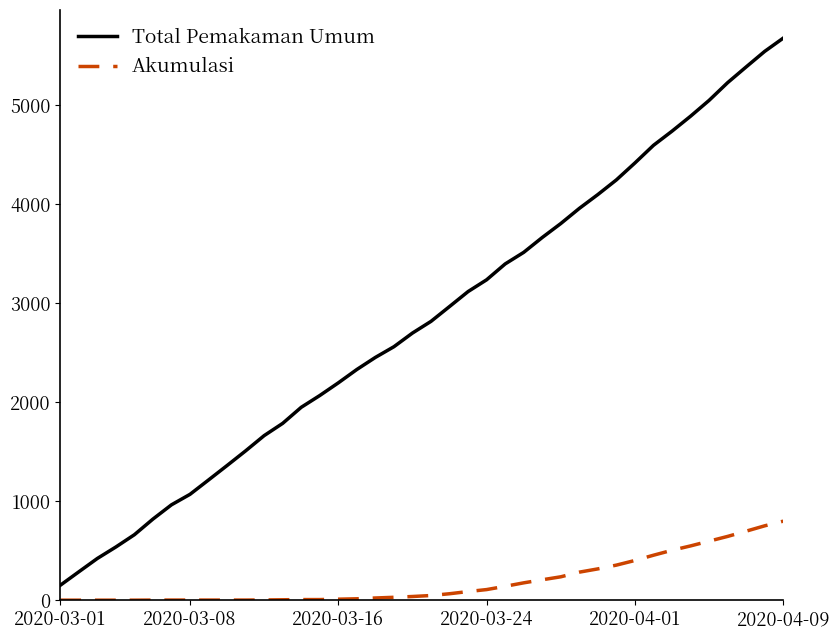

True or false: Total Pemakaman Umum and Akumulasi intersect in this chart.

False